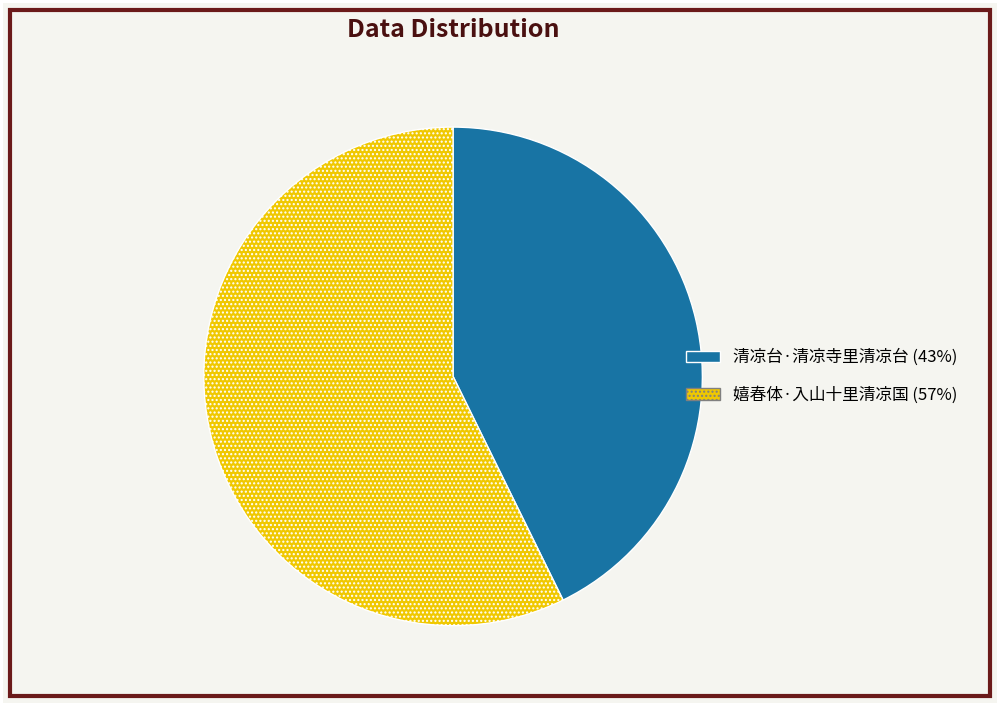

Count the number of slices in the pie.

2